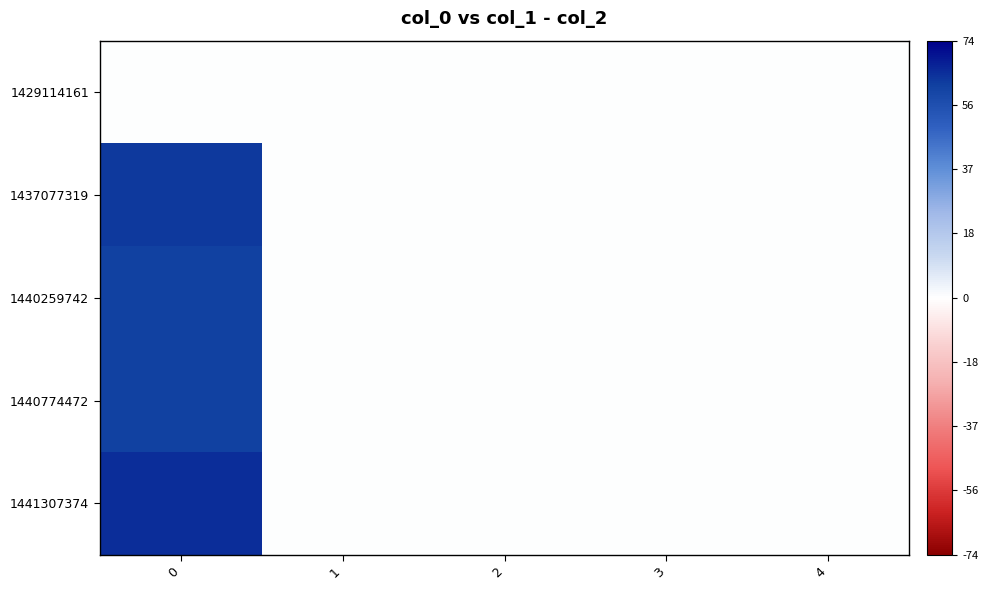

Count the number of categories in the chart.

5